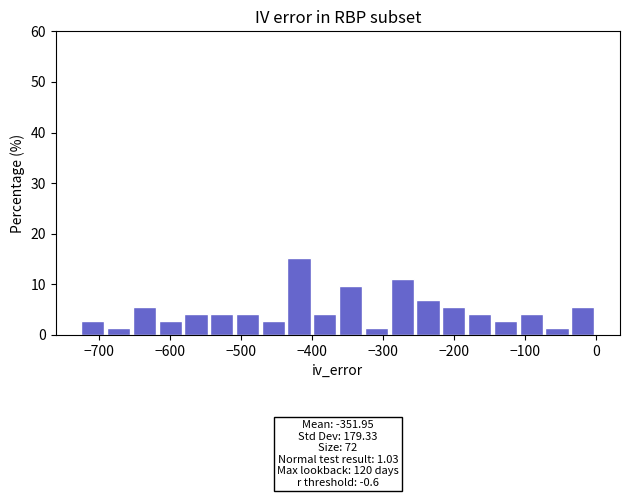

Read against the x-axis, roughly where is the centre of the tallest bar?

-420